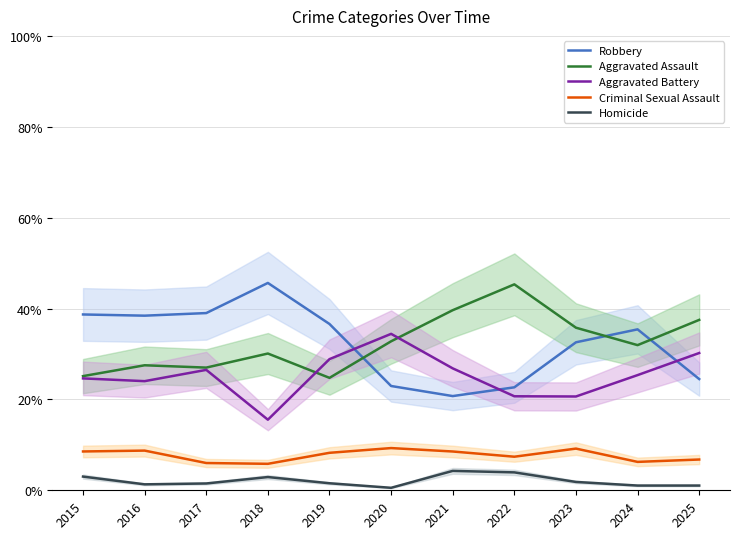

At which category is the sum across all series the highest?

2015